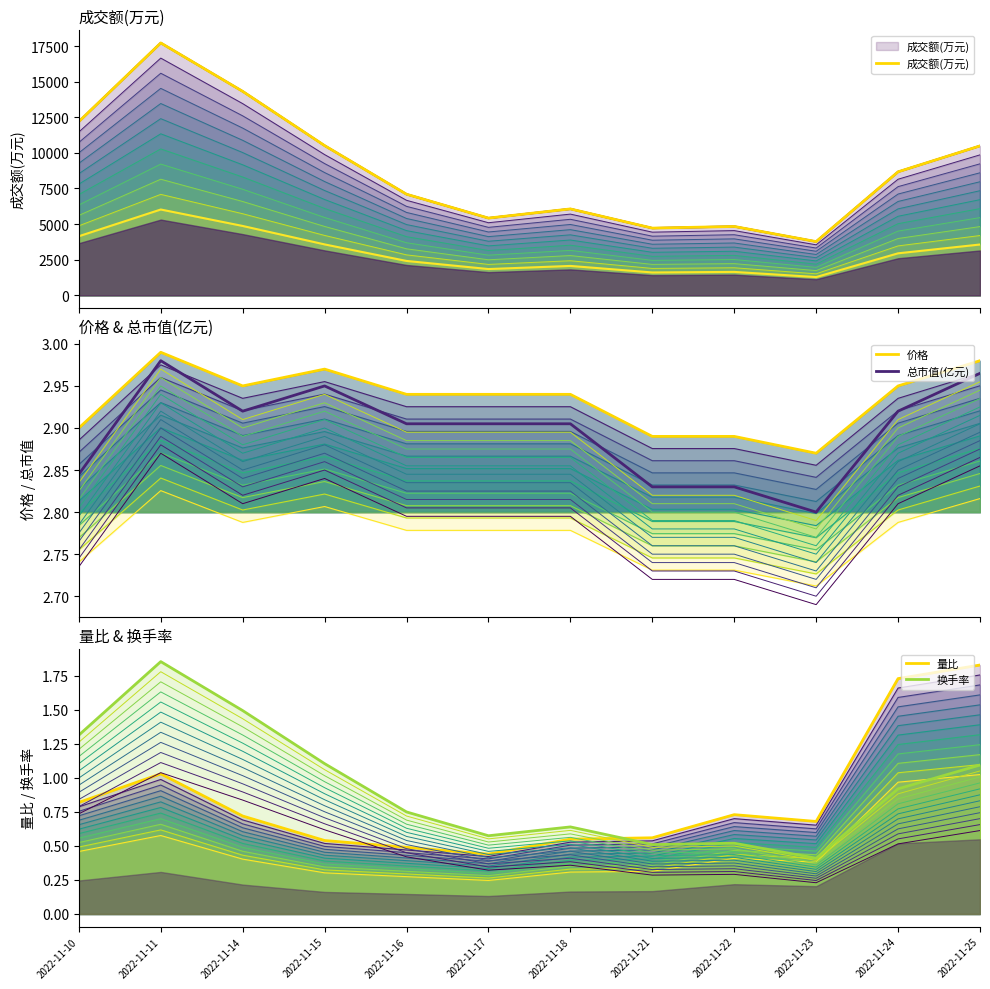

Reading right to left, transcribe all the data shown in this chart.

成交额(万元): 2022-11-25=10492.0	2022-11-24=8672.0	2022-11-23=3772.0	2022-11-22=4834.0	2022-11-21=4718.0	2022-11-18=6066.0	2022-11-17=5422.0	2022-11-16=7097.0	2022-11-15=10512.0	2022-11-14=14321.0	2022-11-11=17721.0	2022-11-10=12199.0
价格: 2022-11-25=3.0	2022-11-24=3.0	2022-11-23=2.9	2022-11-22=2.9	2022-11-21=2.9	2022-11-18=2.9	2022-11-17=2.9	2022-11-16=2.9	2022-11-15=3.0	2022-11-14=3.0	2022-11-11=3.0	2022-11-10=2.9
总市值(亿元): 2022-11-25=3.0	2022-11-24=2.9	2022-11-23=2.8	2022-11-22=2.8	2022-11-21=2.8	2022-11-18=2.9	2022-11-17=2.9	2022-11-16=2.9	2022-11-15=3.0	2022-11-14=2.9	2022-11-11=3.0	2022-11-10=2.8
量比: 2022-11-25=1.8	2022-11-24=1.7	2022-11-23=0.7	2022-11-22=0.7	2022-11-21=0.6	2022-11-18=0.6	2022-11-17=0.4	2022-11-16=0.5	2022-11-15=0.5	2022-11-14=0.7	2022-11-11=1.0	2022-11-10=0.8
换手率: 2022-11-25=1.1	2022-11-24=0.9	2022-11-23=0.4	2022-11-22=0.5	2022-11-21=0.5	2022-11-18=0.6	2022-11-17=0.6	2022-11-16=0.8	2022-11-15=1.1	2022-11-14=1.5	2022-11-11=1.9	2022-11-10=1.3